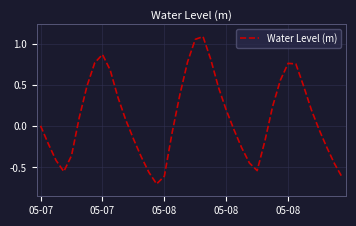

What is the minimum value shown in the chart?

-0.7